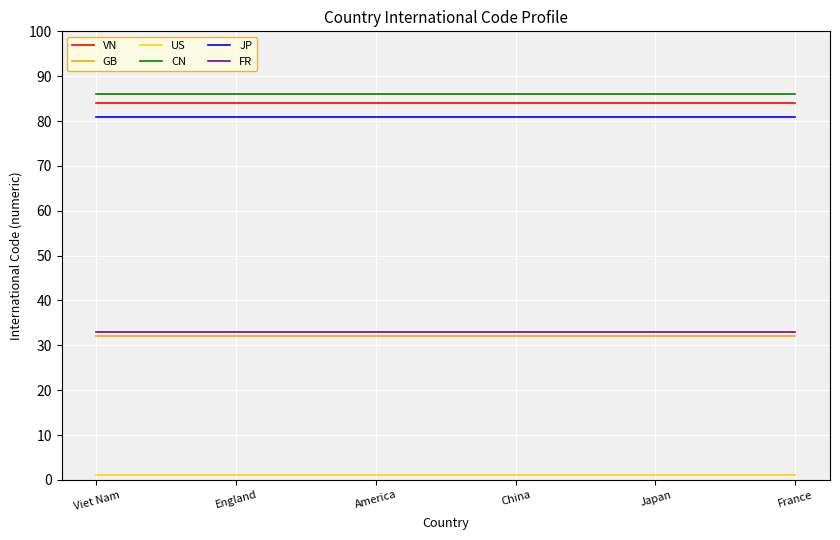

At how many categories does at least one series exceed 41?

6